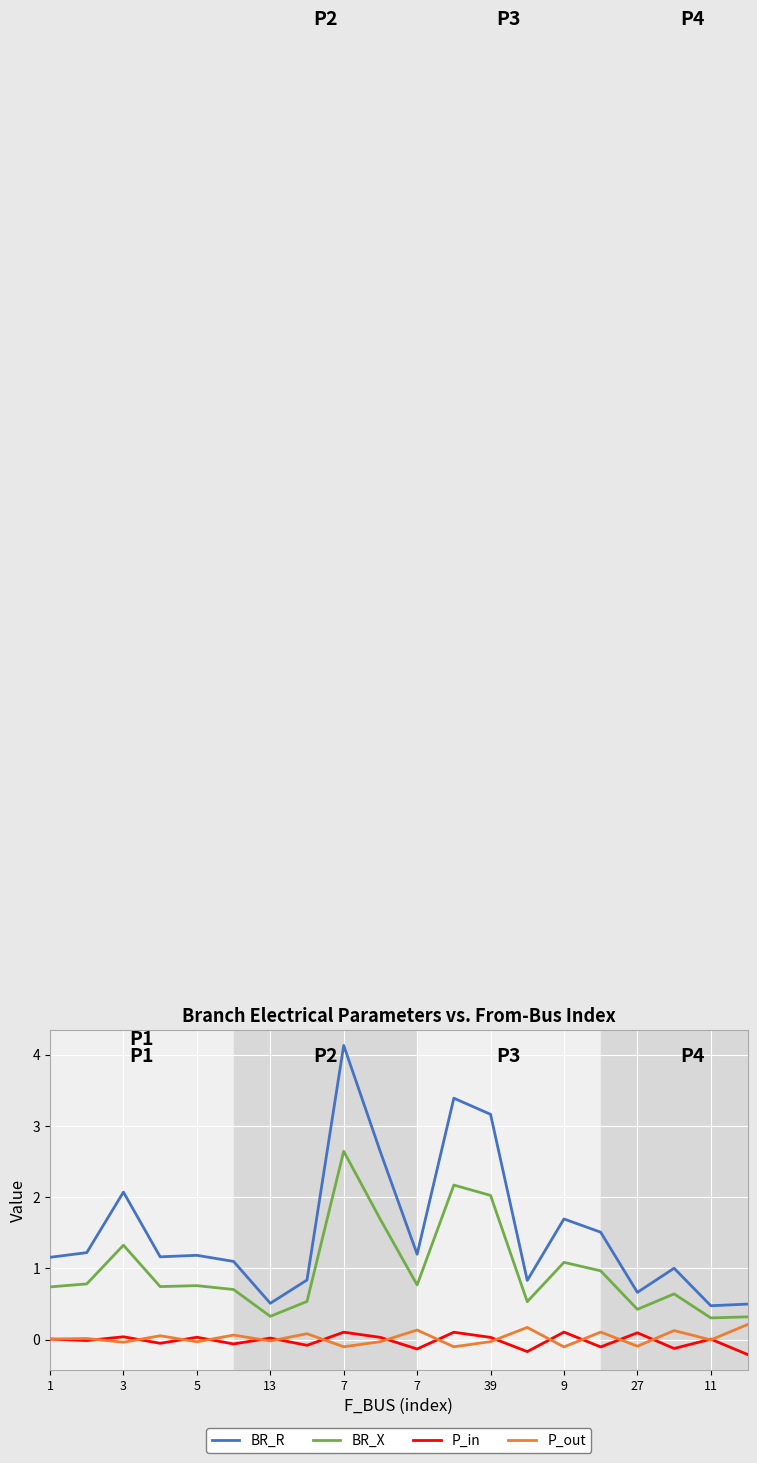

True or false: BR_X and P_in intersect in this chart.

False